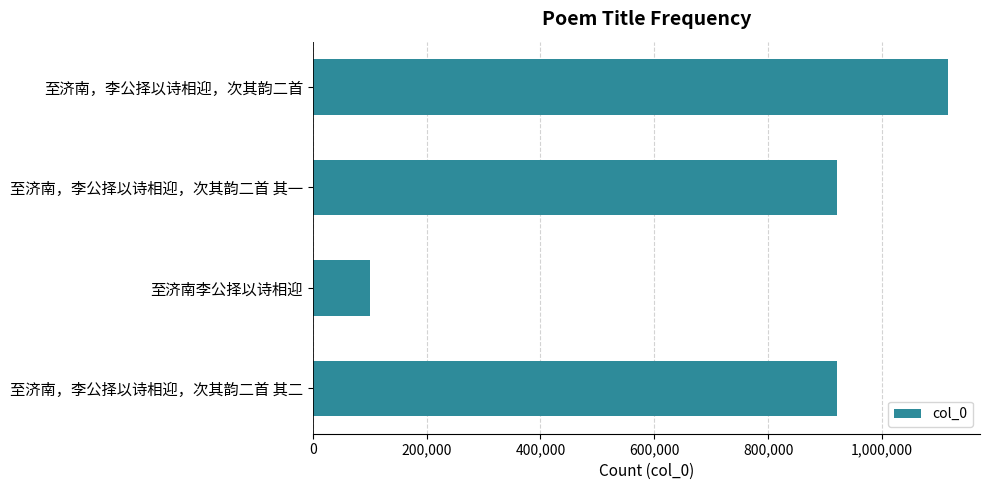

What is the sum of the values at 至济南，李公择以诗相迎，次其韵二首 其一 and 至济南，李公择以诗相迎，次其韵二首?

2037391